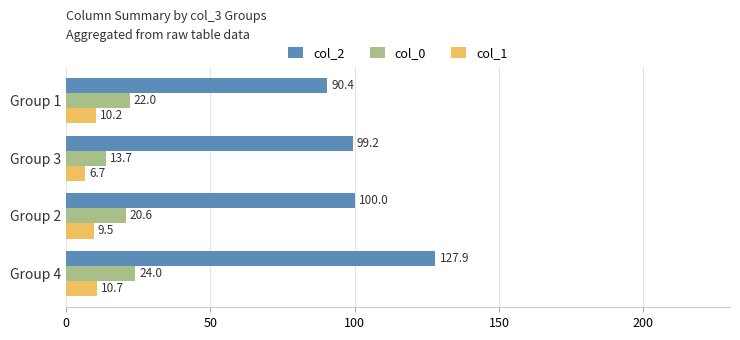

Read the col_1 value at Group 1.

10.2